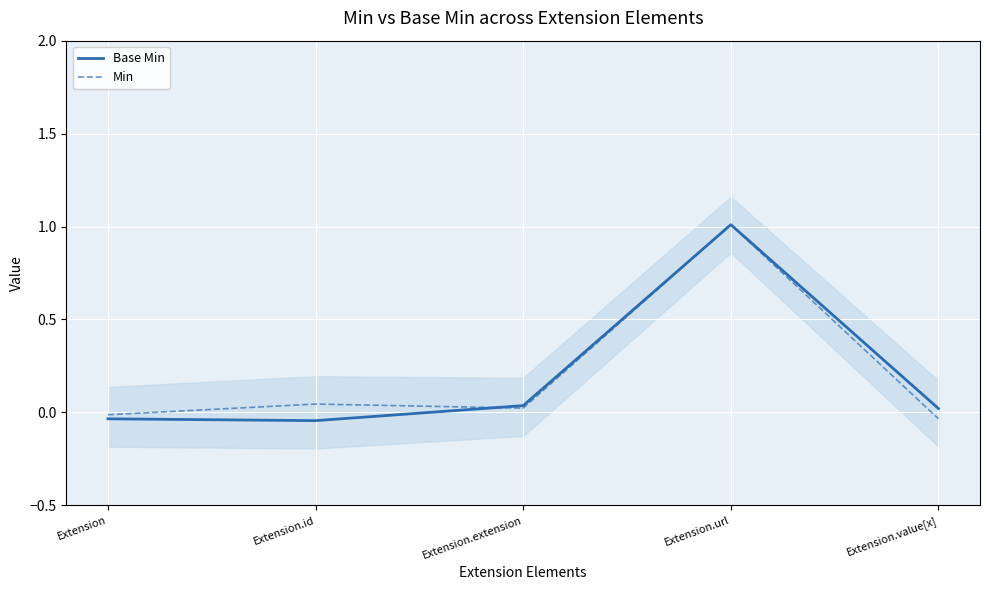

Reading left to right, list all the values displayed in this chart.

Base Min: -0.0	-0.0	0.0	1.0	0.0
Min: -0.0	0.0	0.0	1.0	-0.0